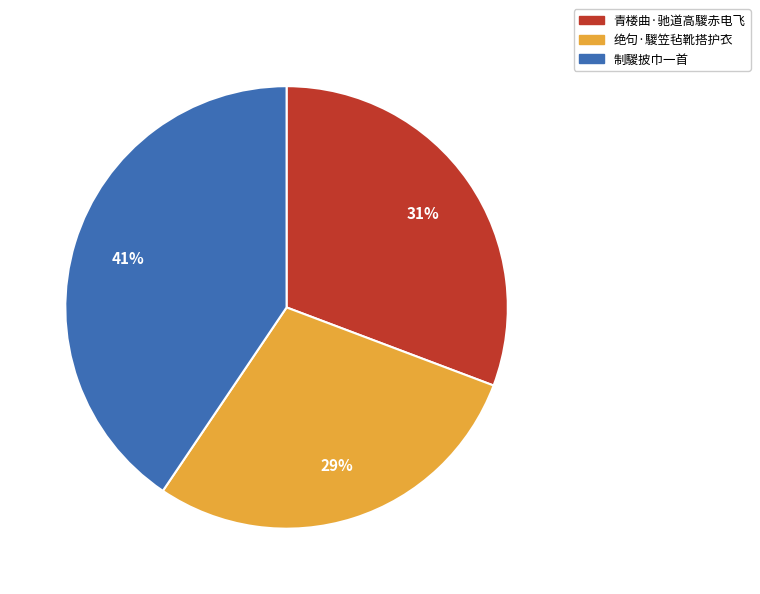

Which has a higher value, 青楼曲·驰道高騣赤电飞 or 制騣披巾一首?

制騣披巾一首